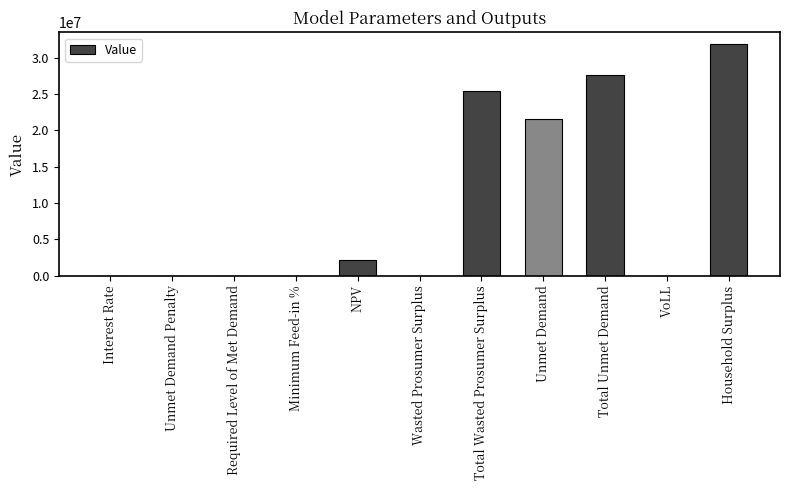

What is the sum of all values?

108627028.6